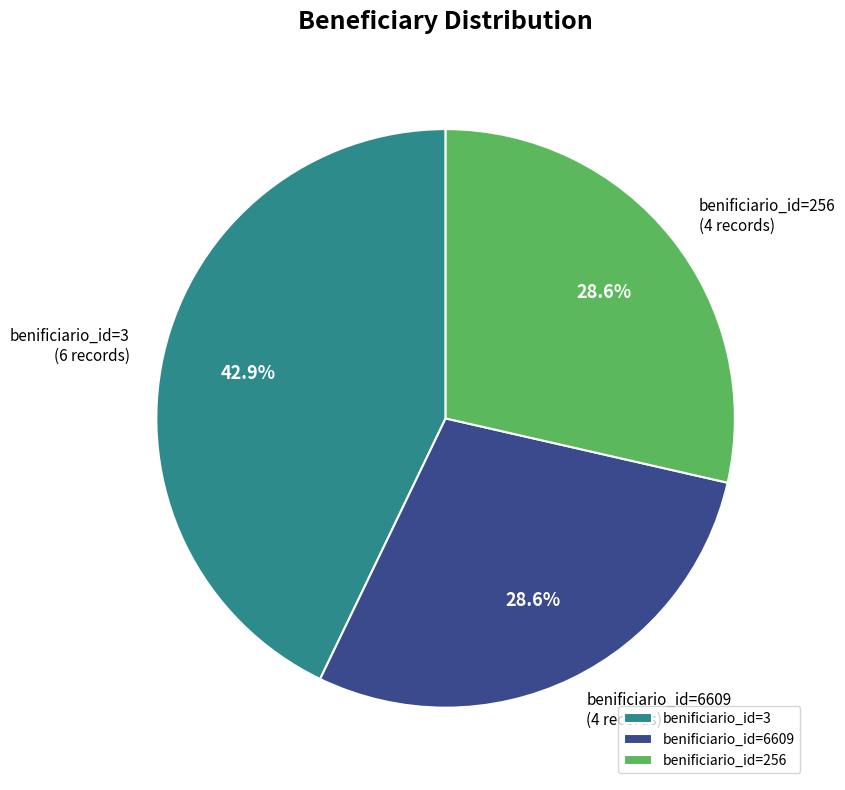

Does any single category account for the majority?

No